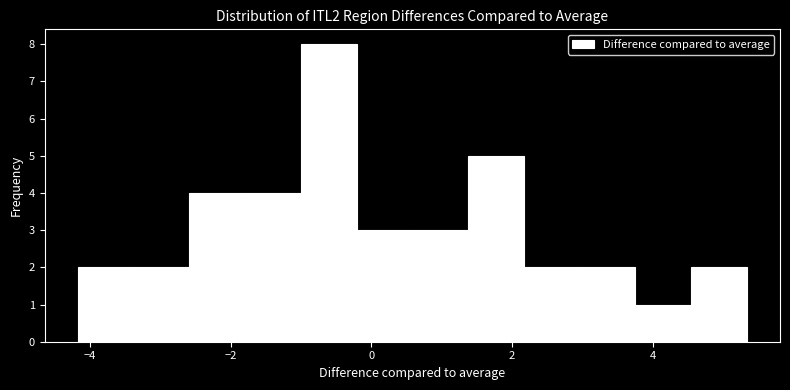

Read against the x-axis, roughly where is the centre of the tallest bar?

-0.6